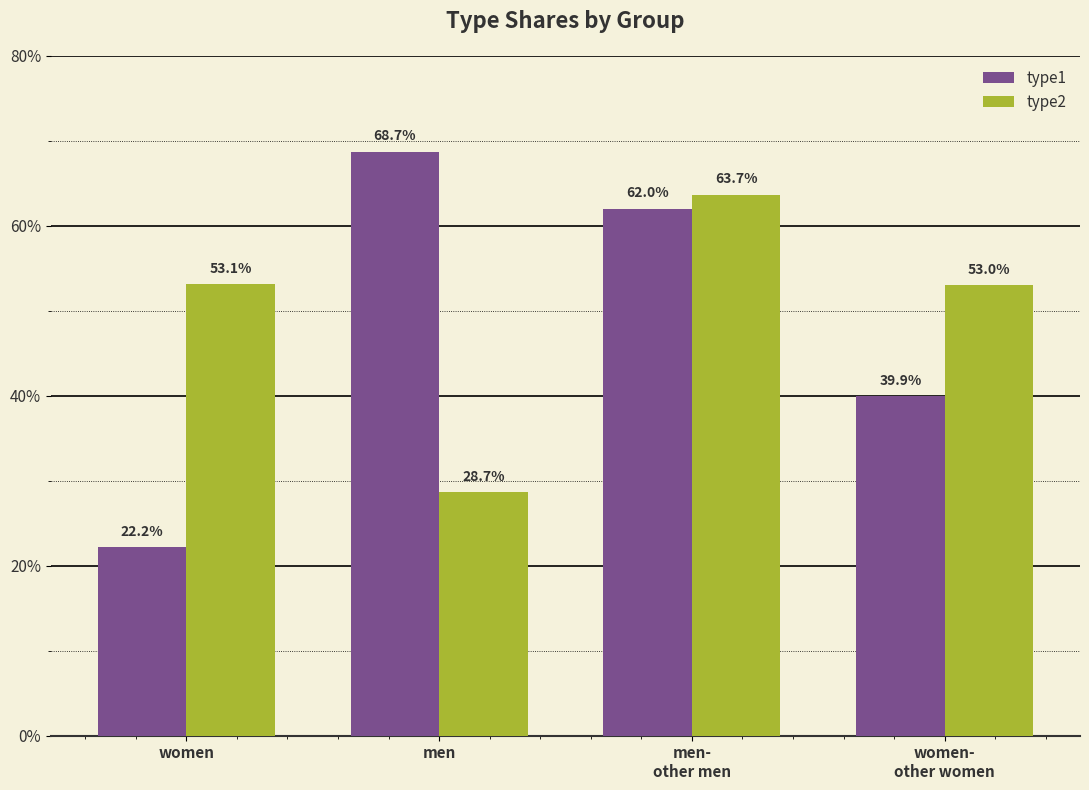

What is the minimum value for type1?

0.2